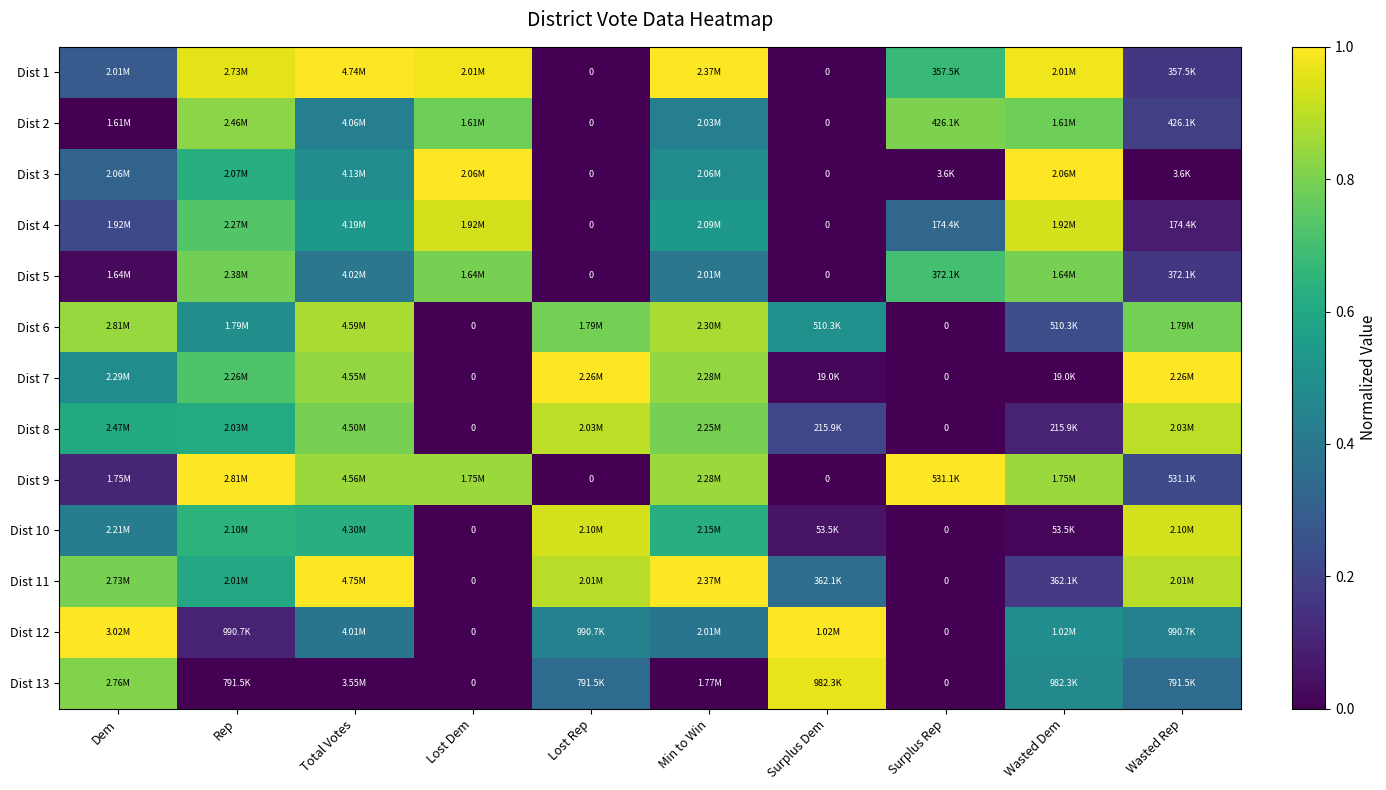

What is the difference between the highest and lowest values at Rep?

1.0